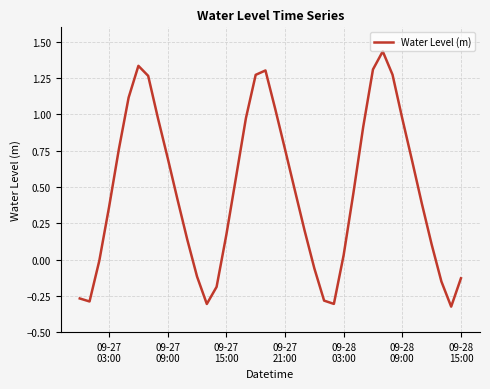

Is this an area chart (filled region under the line)?

No